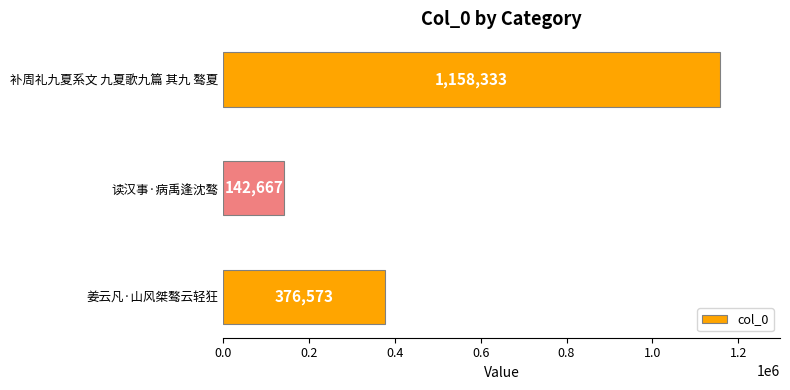

List the labels in order of value, smallest first.

读汉事·病禹逢沈骜, 姜云凡·山风桀骜云轻狂, 补周礼九夏系文 九夏歌九篇 其九 骜夏